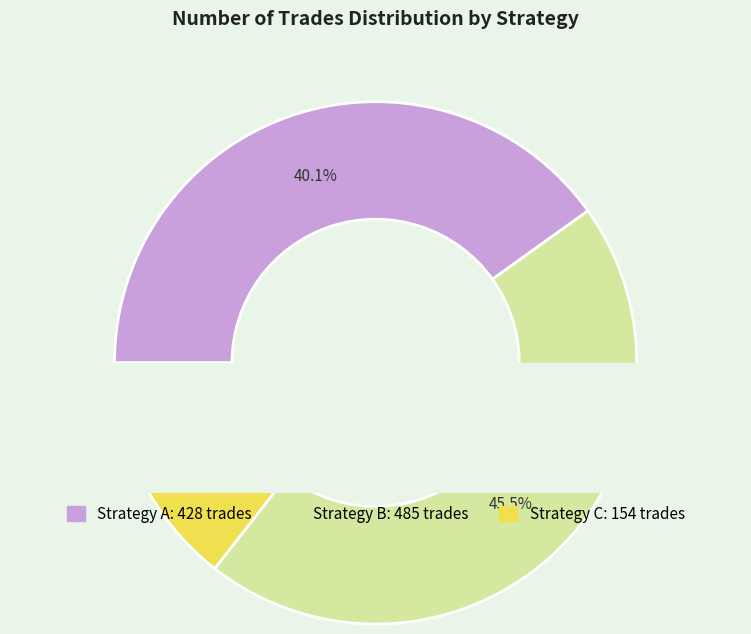

True or false: 485 accounts for 52% of the total.

False